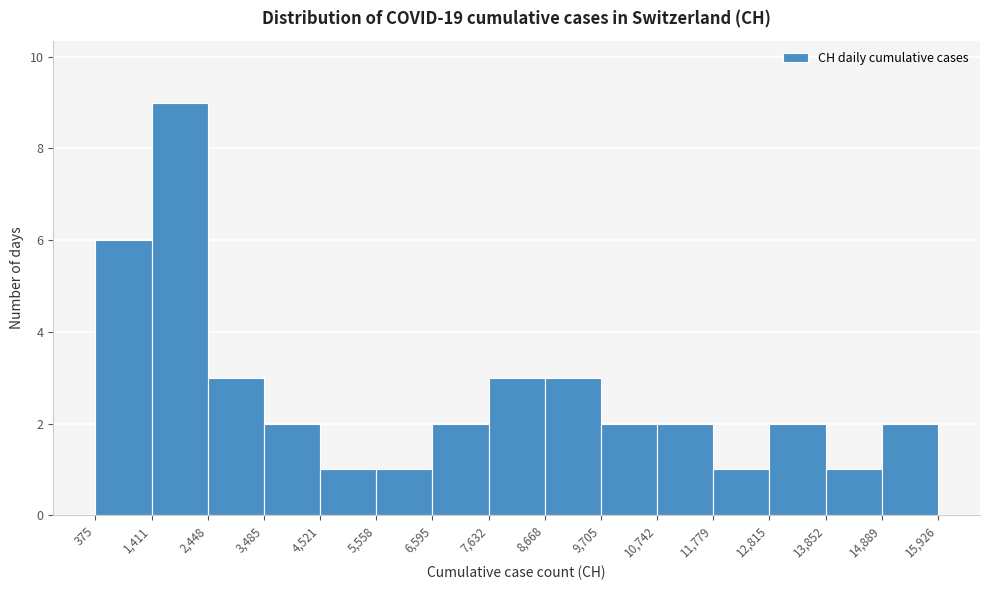

How tall is the bar that spans 3,485 to 4,521 on the x-axis? The values are not printed on the chart, so give them approximately, as read against the axis.

2